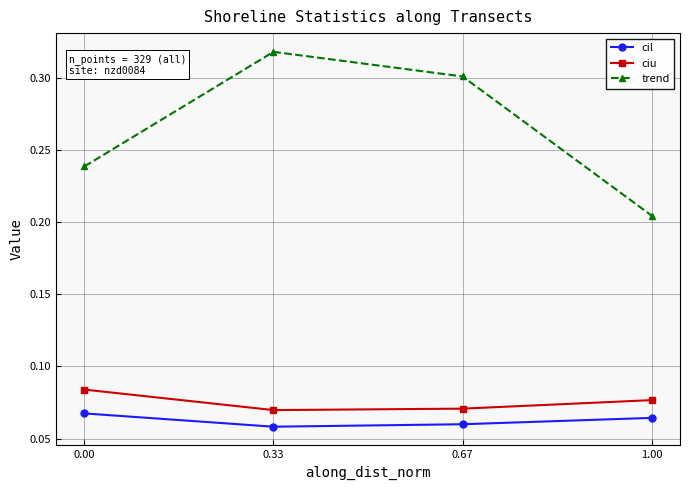

What is the label of the 3rd point from the left?

0.67